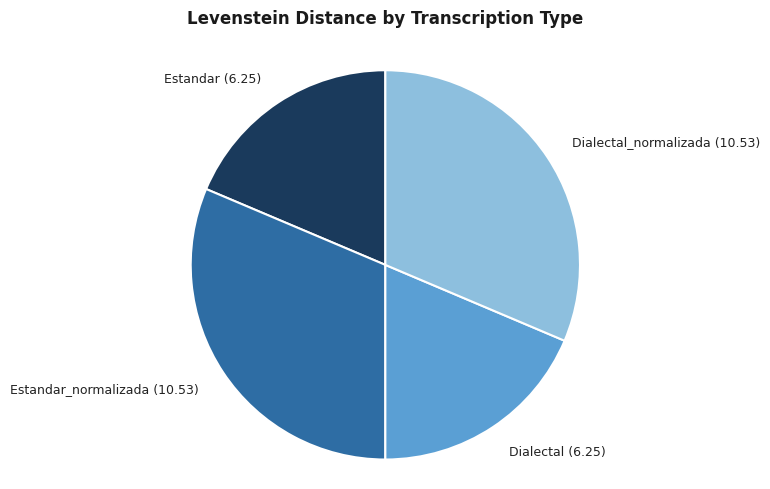

Is there a majority slice in this chart?

No